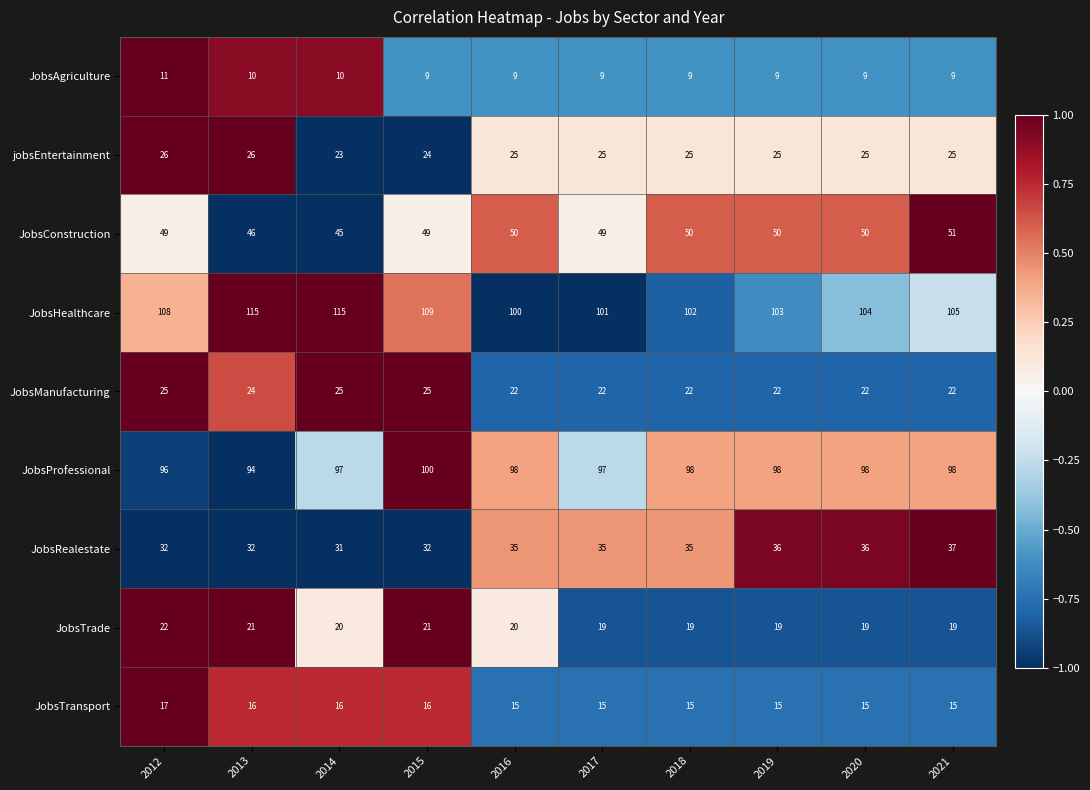

The JobsTransport series shows 24 at 2016. True or false?

False